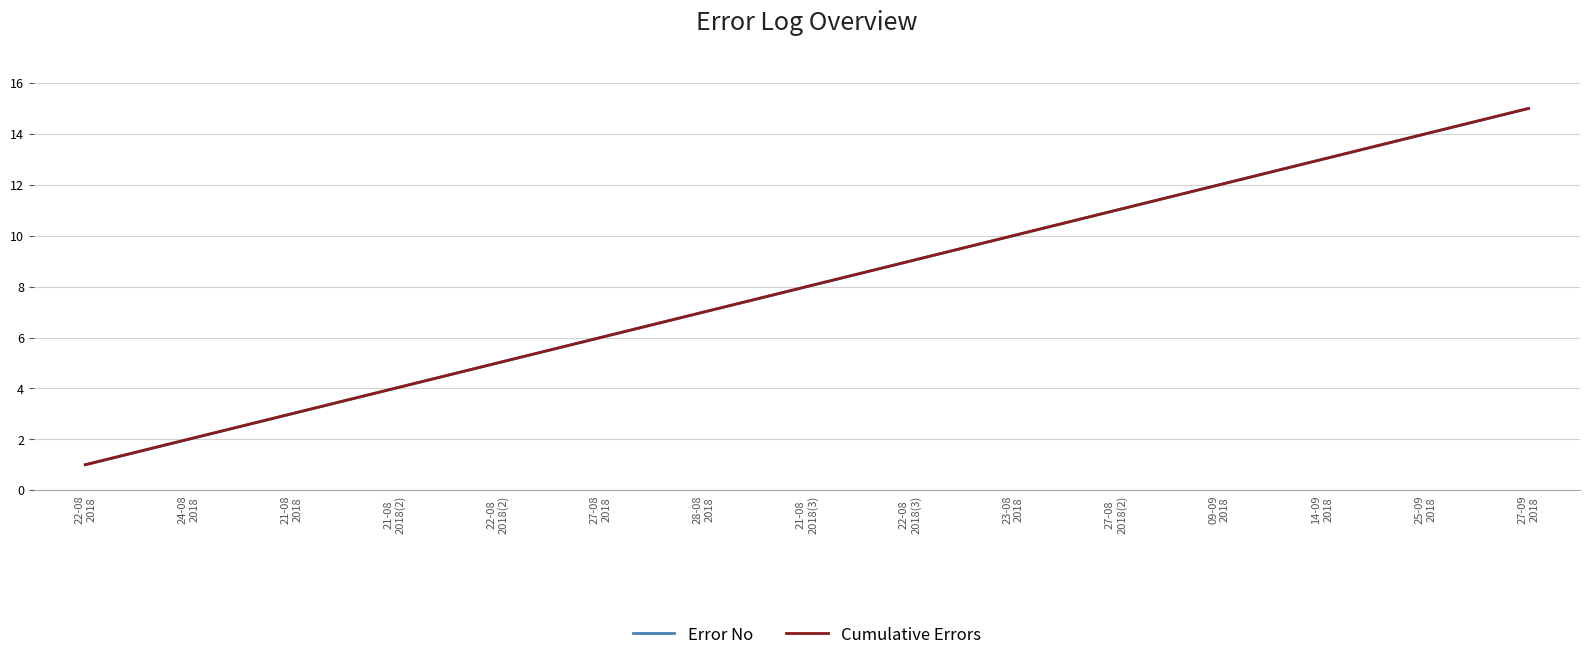

What is the label of the 2nd point from the right?

25-09
2018